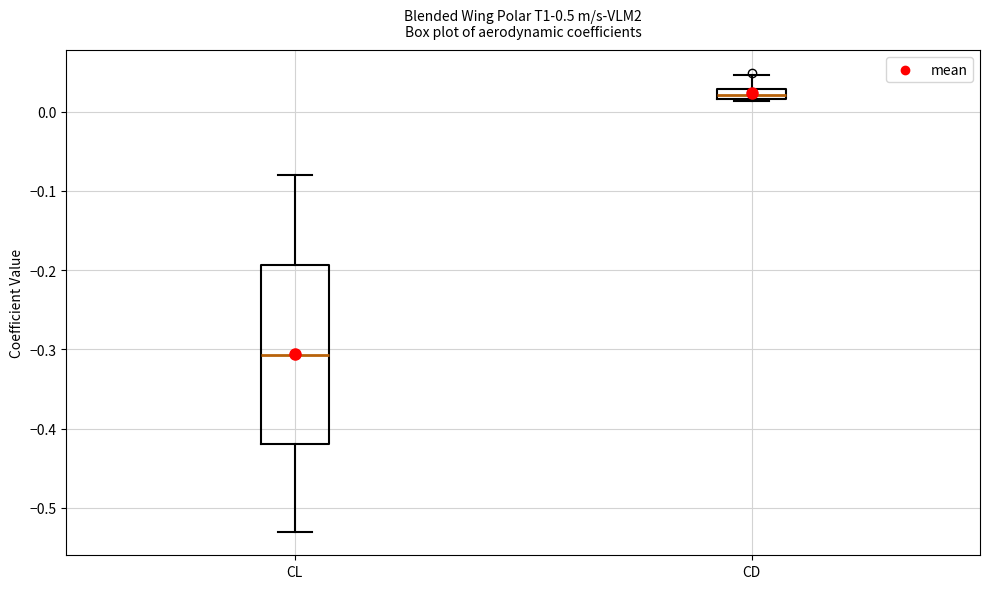

Where does the lower whisker of the box for CL end on the y-axis? The values are not printed on the chart, so give them approximately, as read against the axis.

-0.53